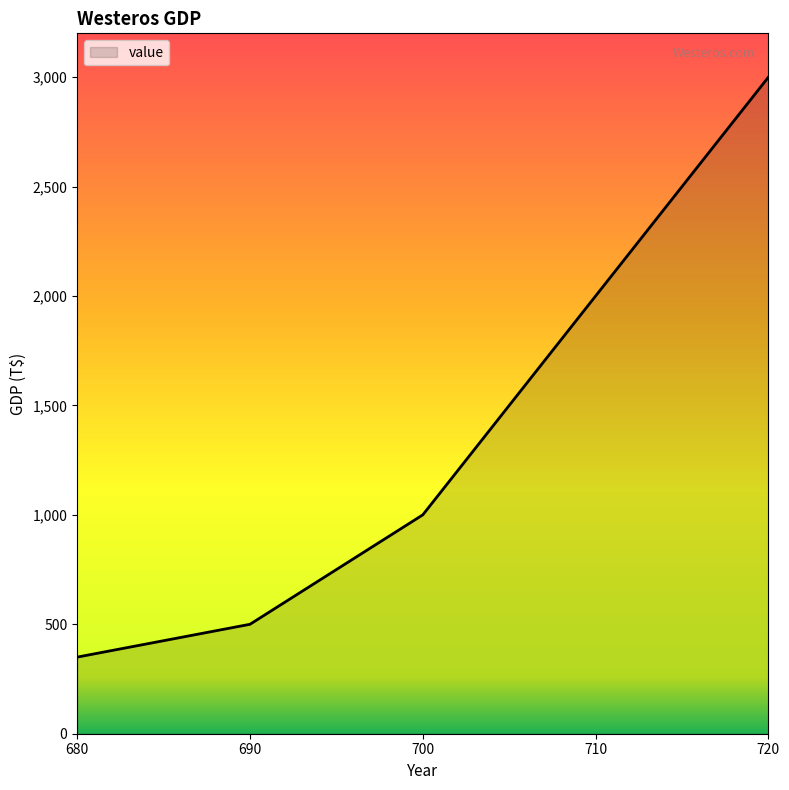

What is the difference between the values at 690 and 720?

2500